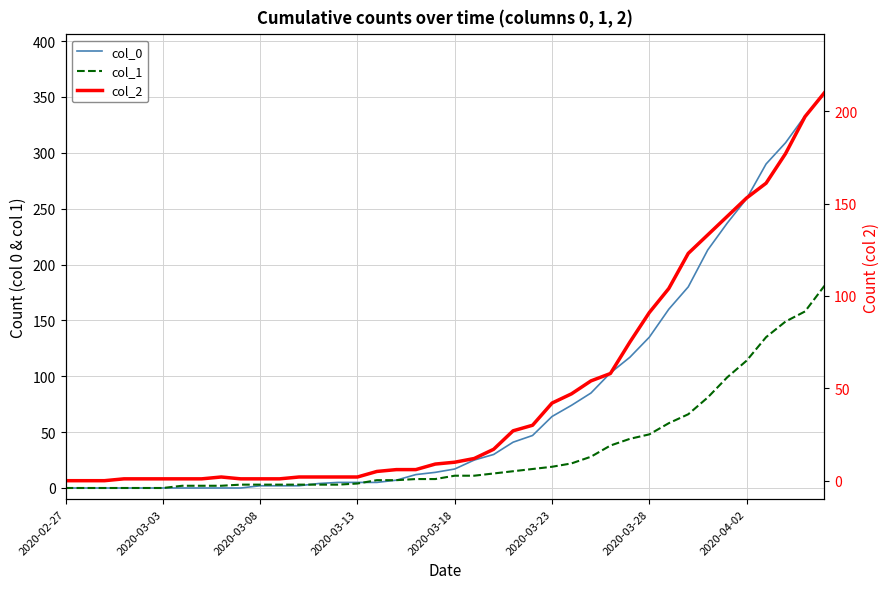

What is the difference between the col_0 values at 14 and 2020-03-03?

5